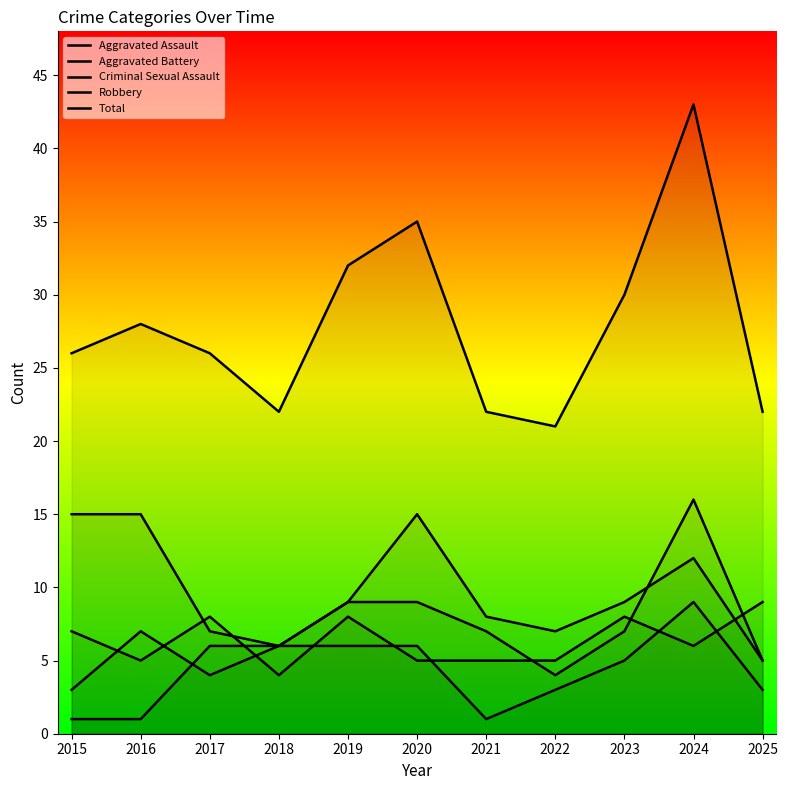

True or false: Total has a value of 30 at 2023.

True